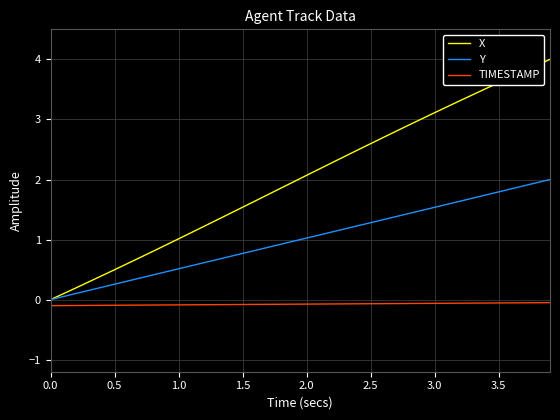

Rank the series by their average value, from highest to lowest.

X, Y, TIMESTAMP